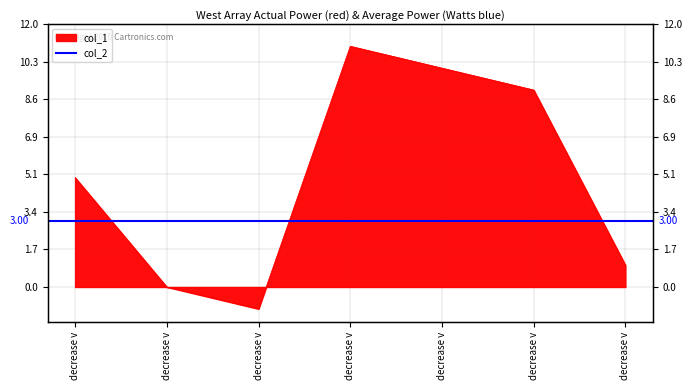

Which label corresponds to the smallest value in the chart?

decrease v